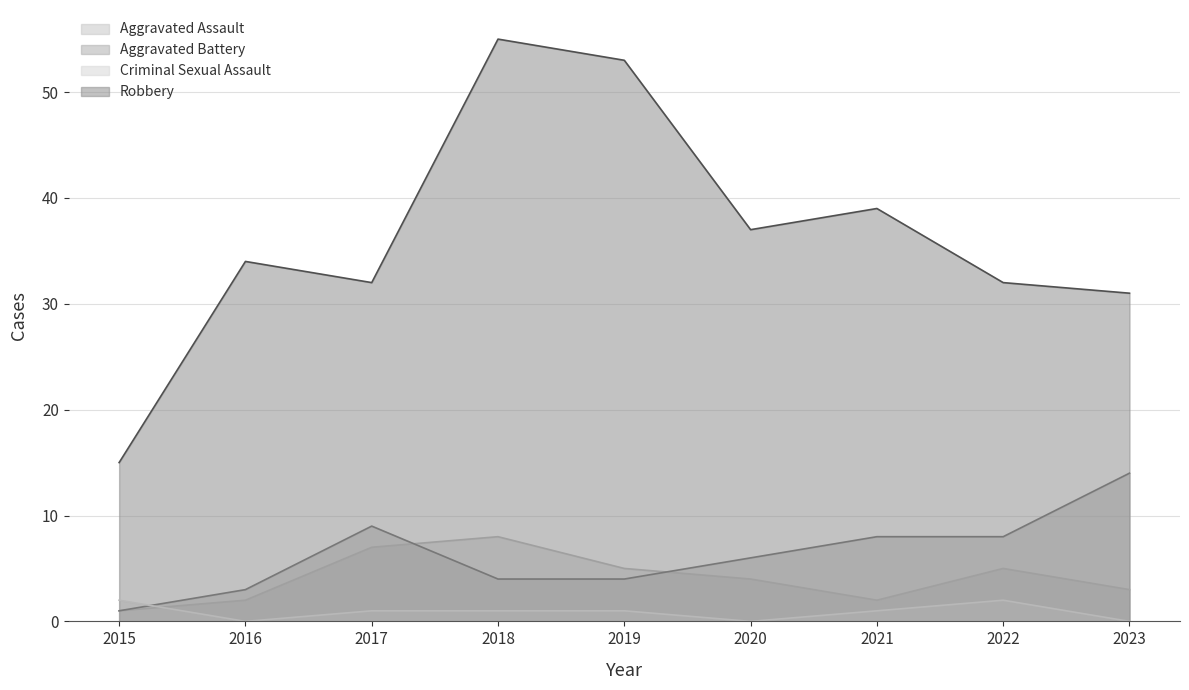

What is the value of the Robbery point at the 2nd from the left?

34